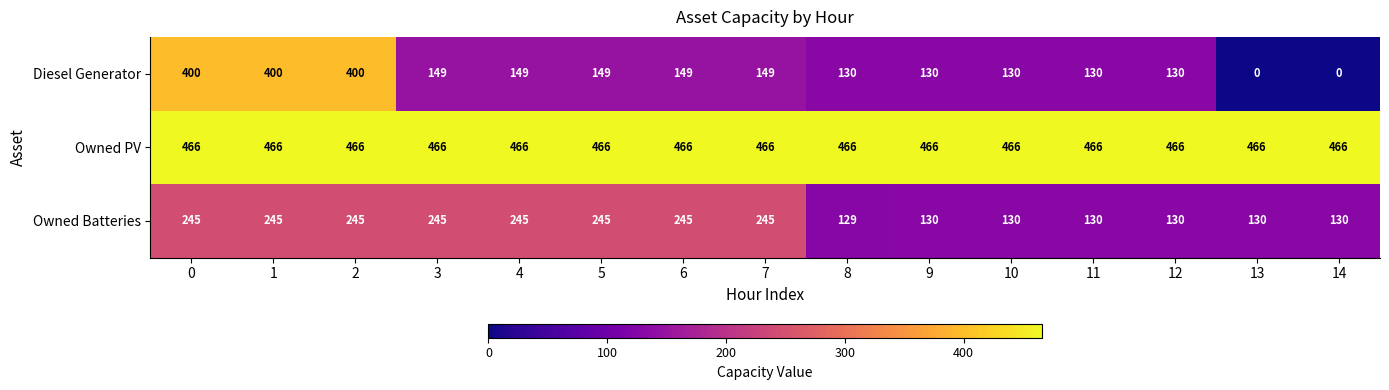

The Owned PV series shows 305 at 14. True or false?

False